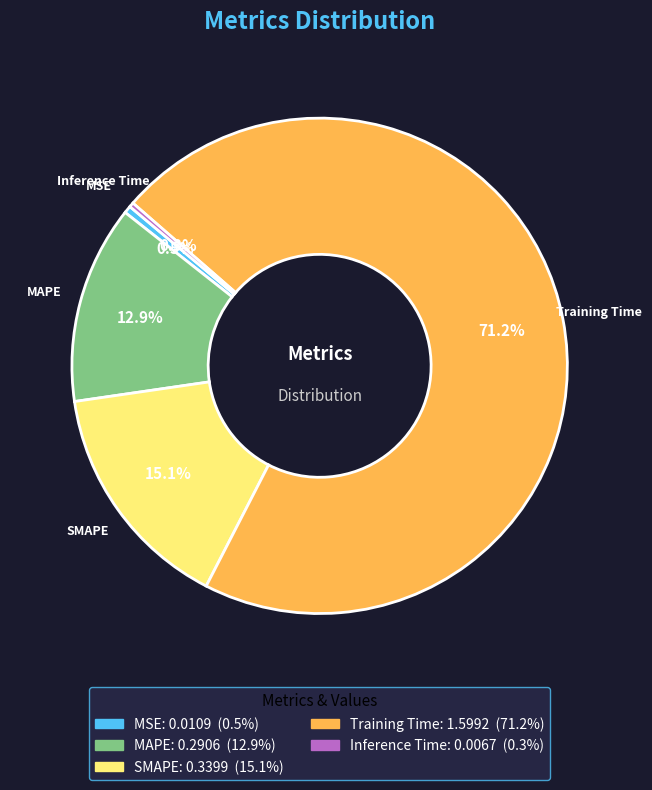

Which category accounts for the majority?

Training Time